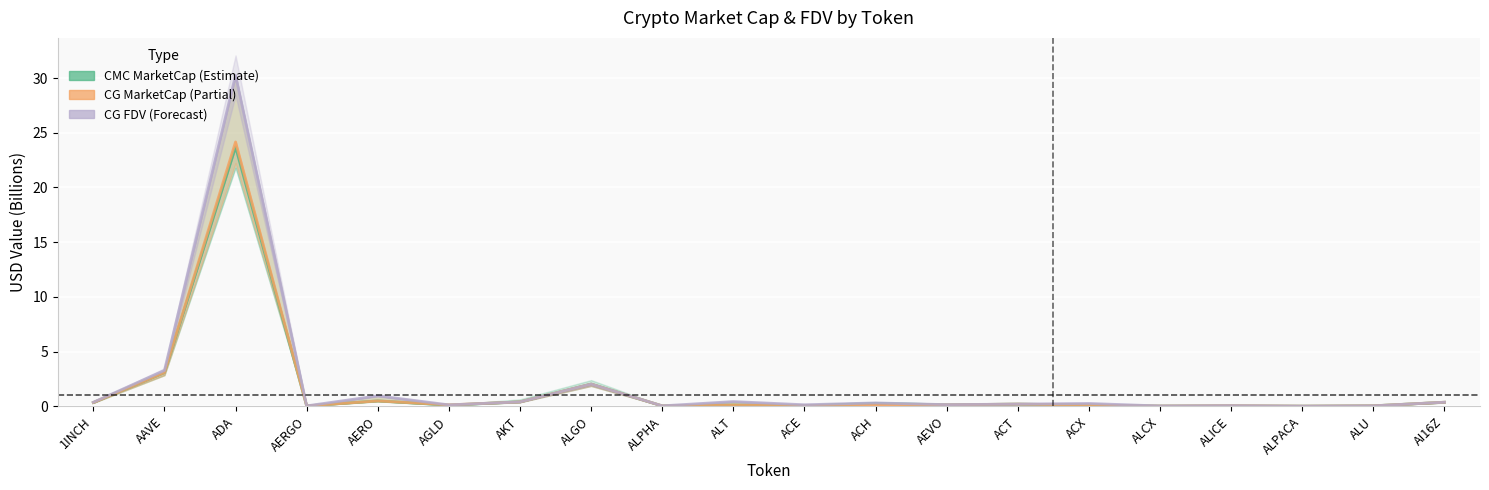

Count the number of categories in the chart.

20